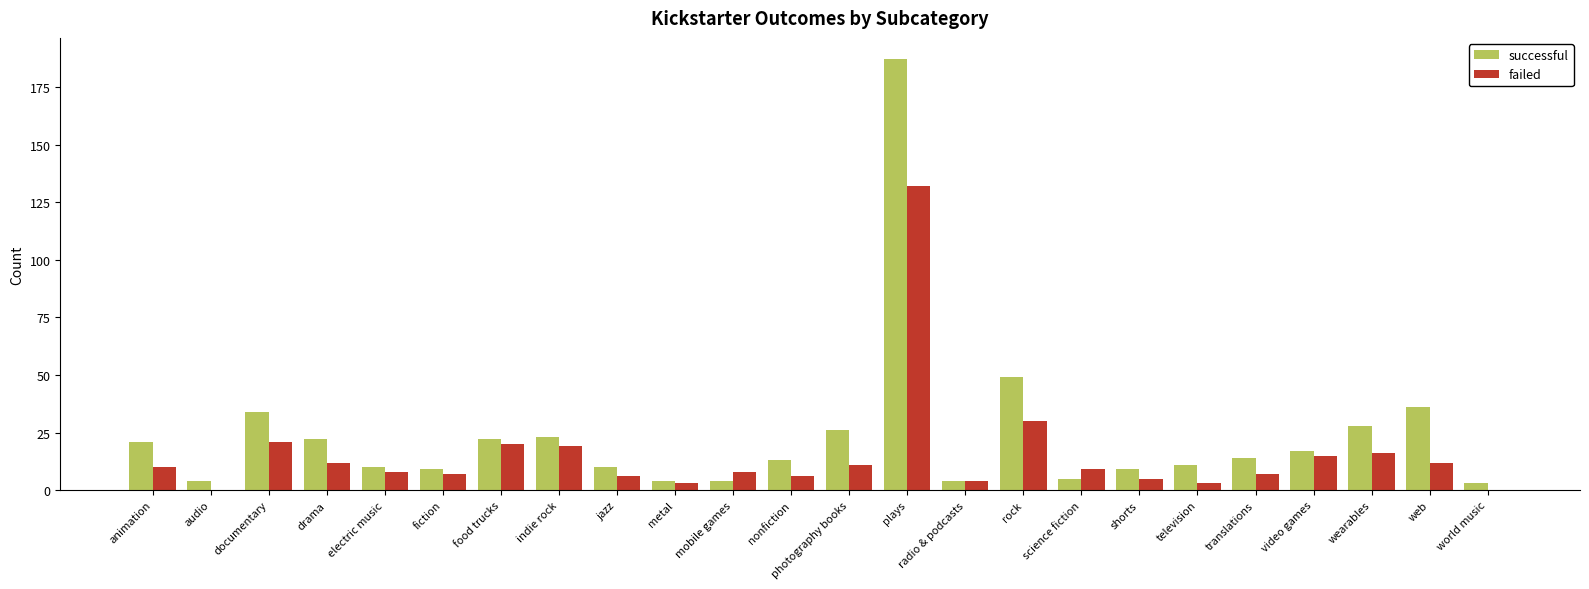

Read the successful value at food trucks.

22